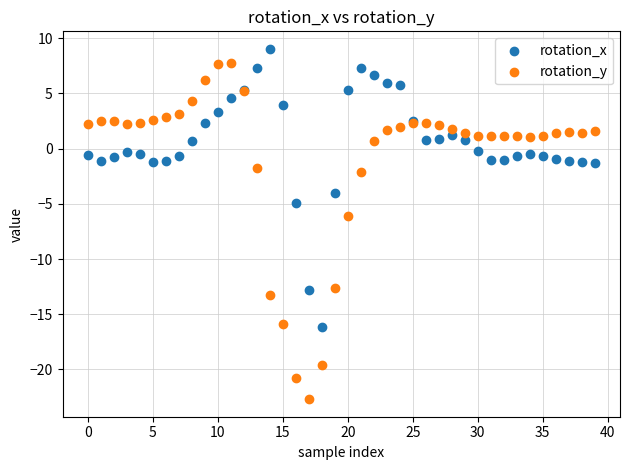

In the rotation_y series, what Y value is closest to -7?

-6.1